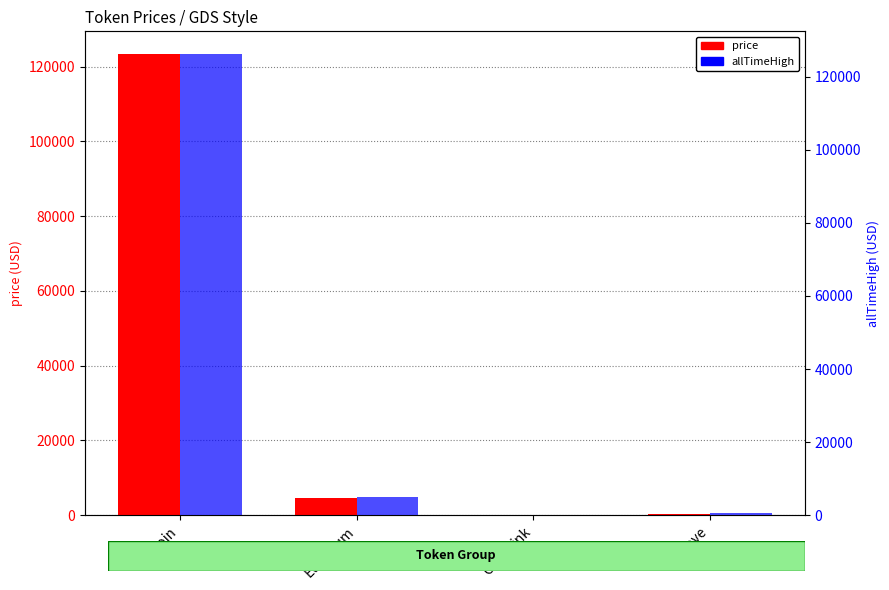

What is the greatest value displayed?

126080.0